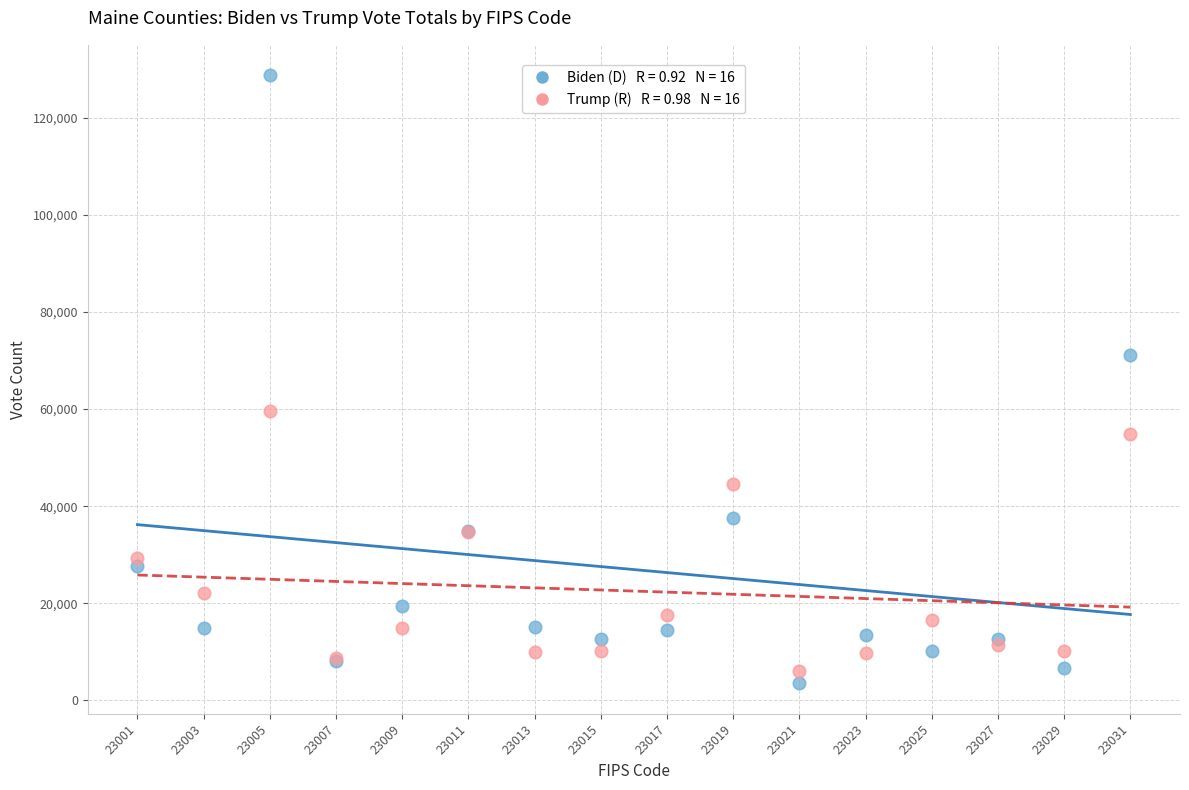

Across all series, what Y value is closest to 66138?

71189